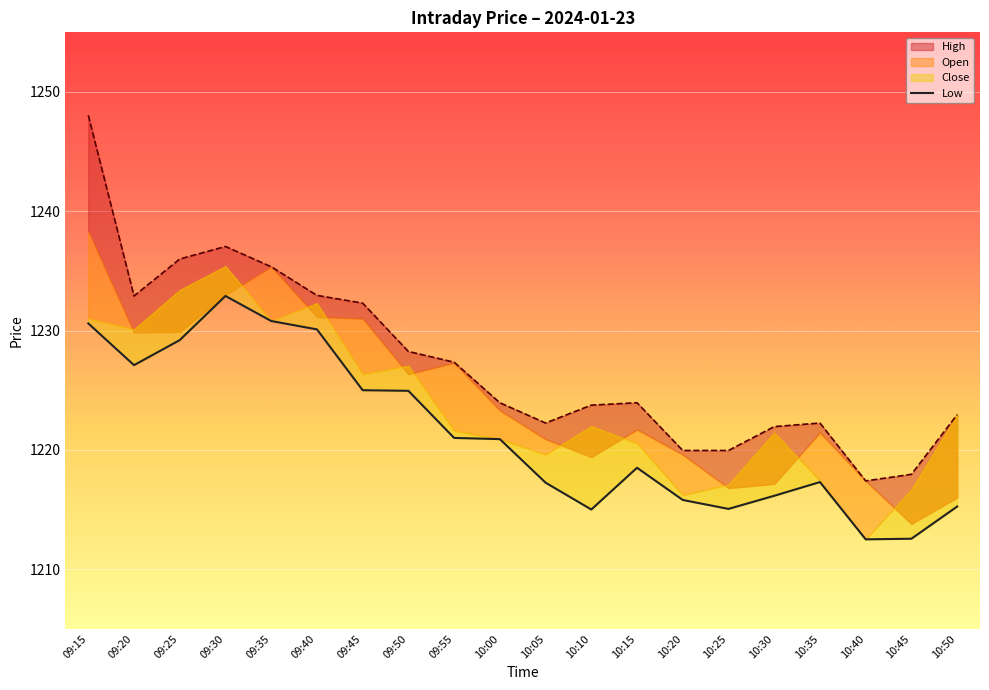

What is the difference between the maximum and minimum values in the High series?

30.6